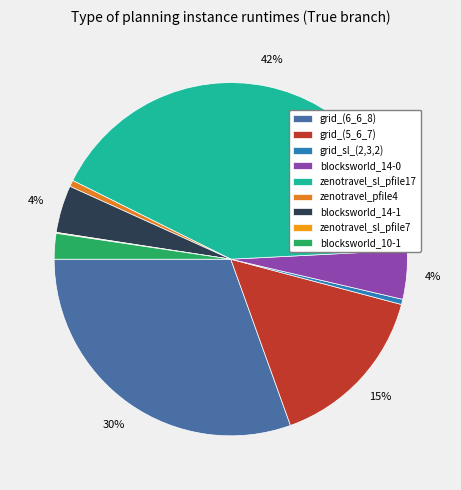

How many segments does this pie chart have?

9